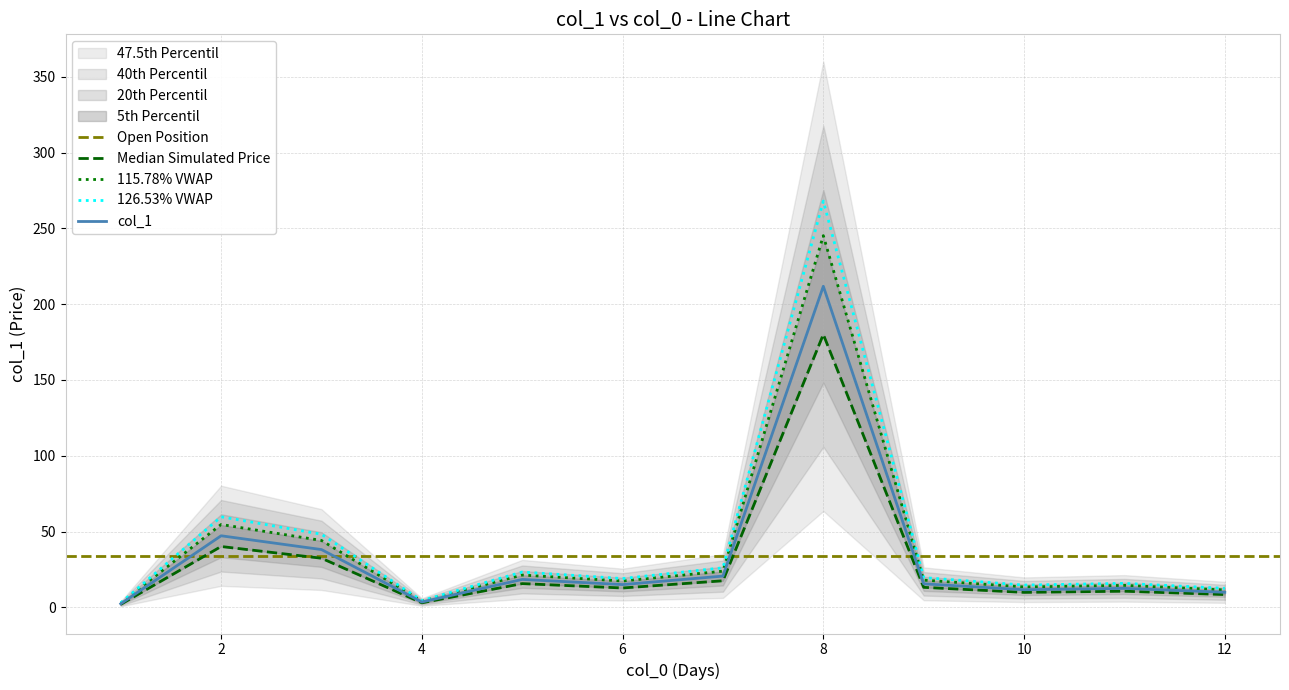

How many interior local valleys (lower than both neighbors) does the data have?

3